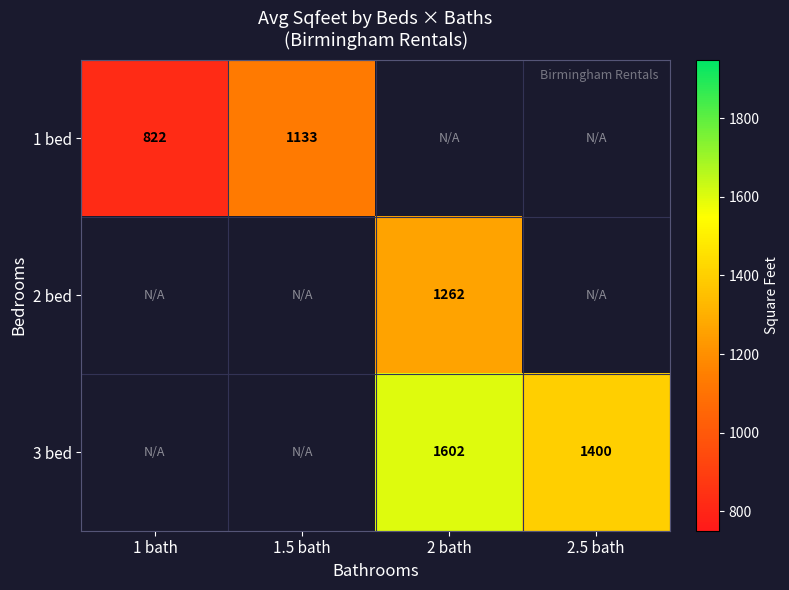

Which has a higher value, 1 bath or 2.5 bath?

2.5 bath